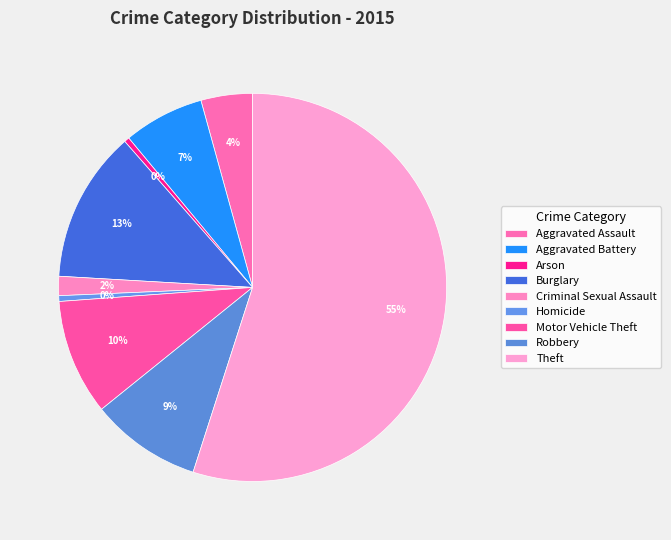

Combined, what portion of the pie is Motor Vehicle Theft and Arson?

10.1%